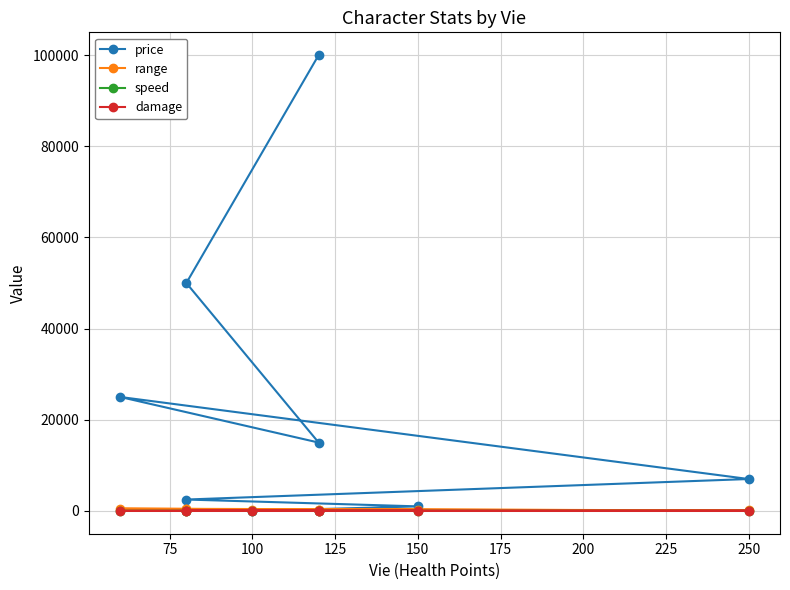

Between 225 and 125, which is larger?

225